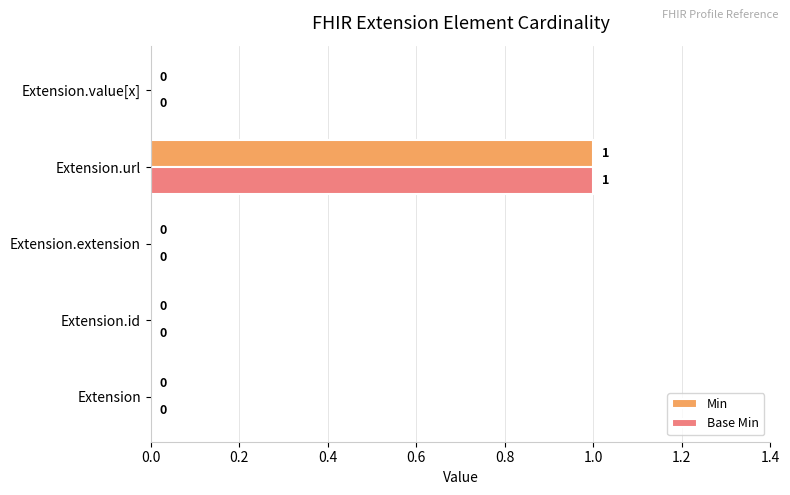

Is it true that Base Min equals 0 at Extension.extension?

True